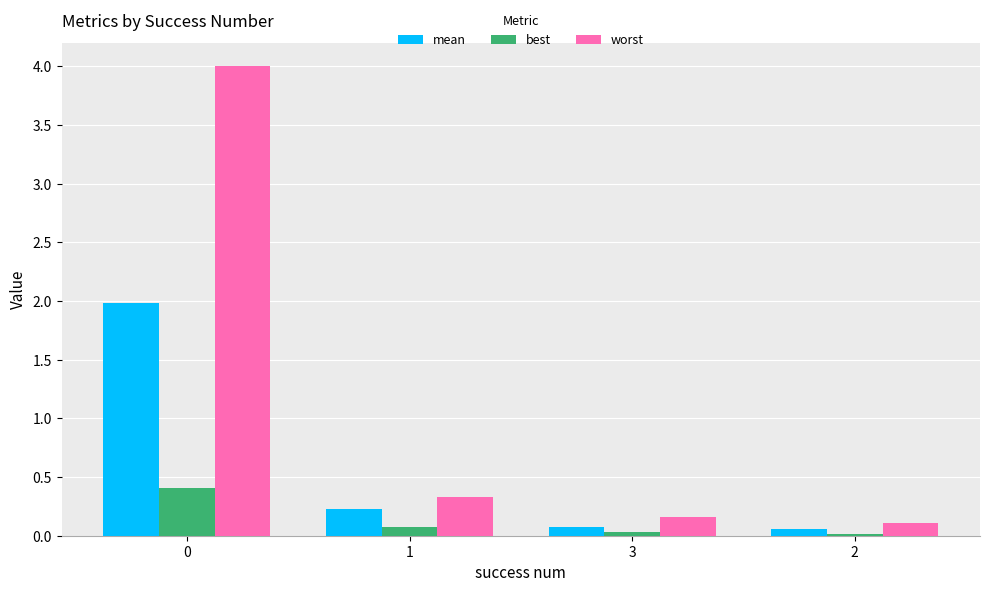

What is the average value of the mean series?

0.6